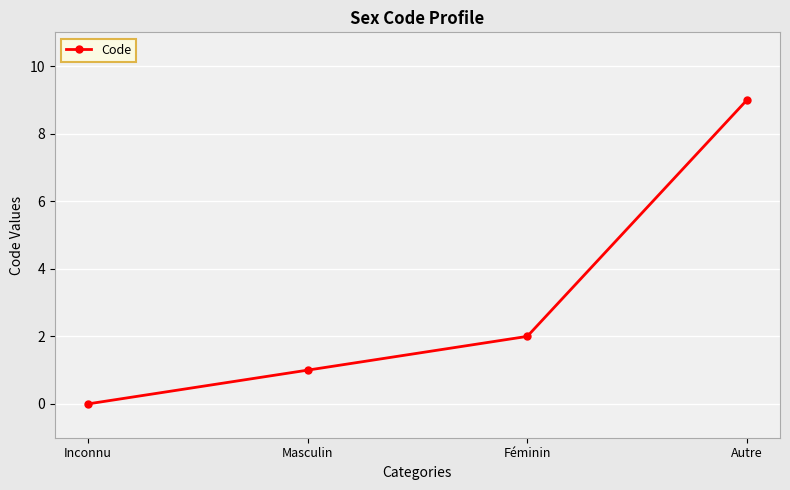

The value at Inconnu is 0. True or false?

True